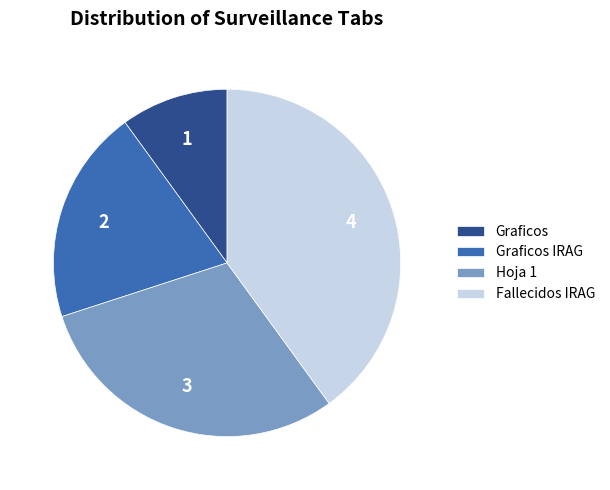

Between Graficos and Fallecidos IRAG, which is larger?

Fallecidos IRAG